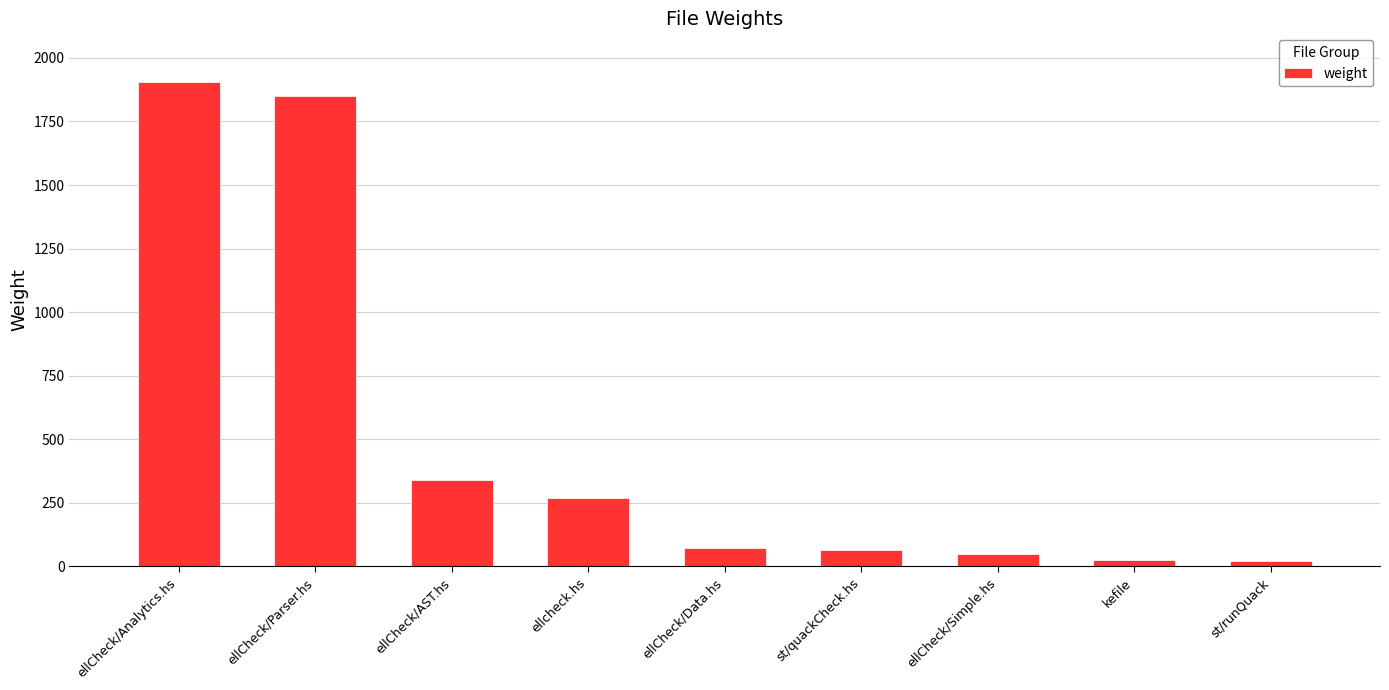

How many categories are shown in the chart?

9